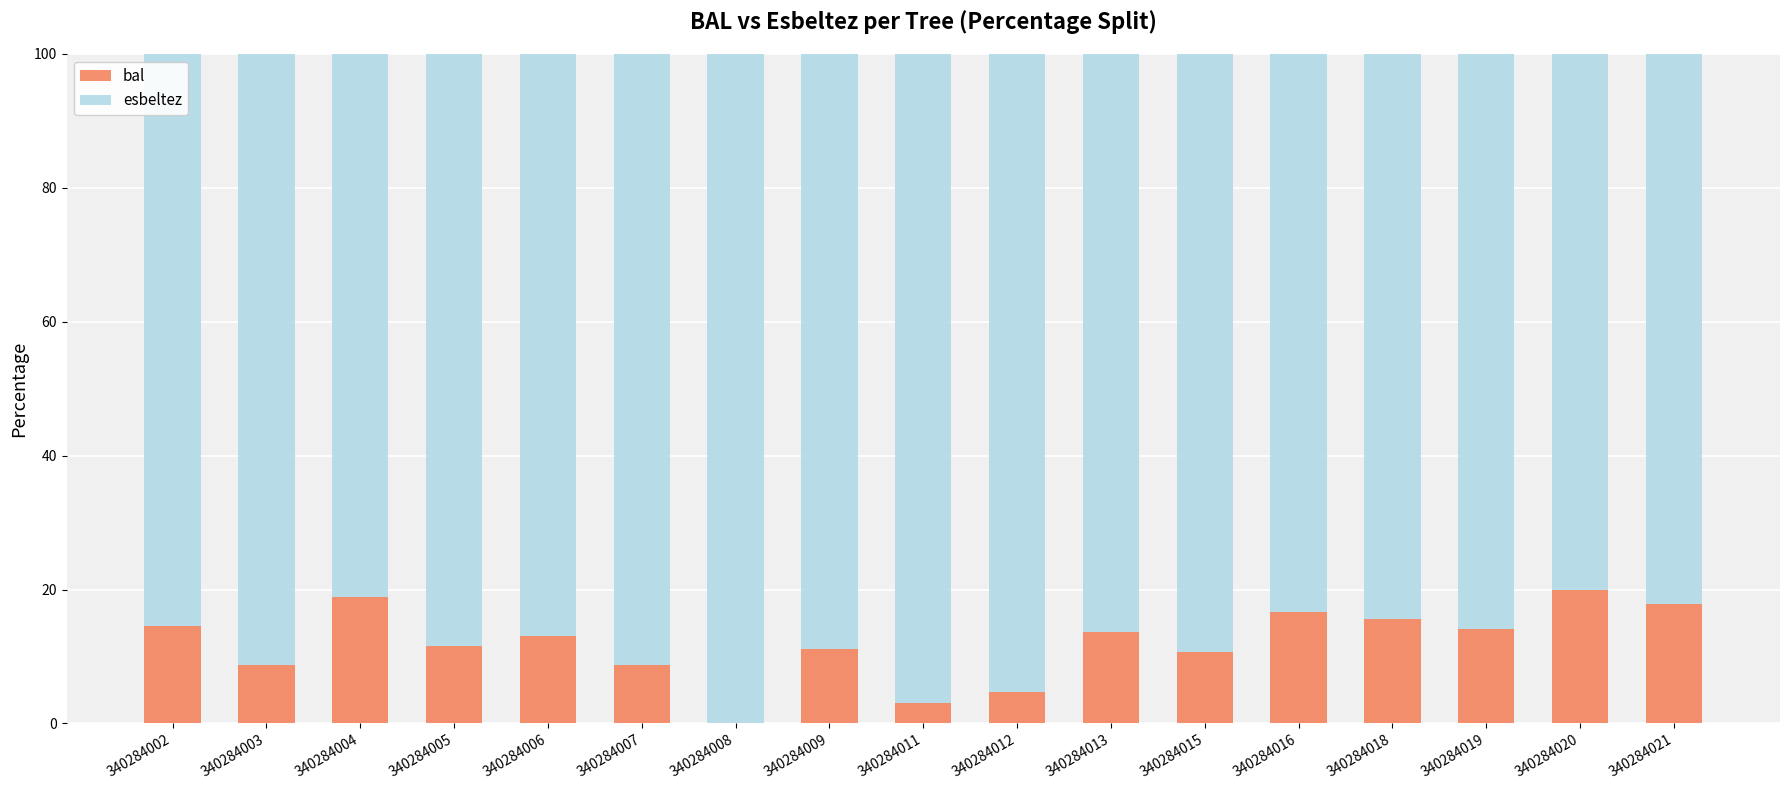

What is the sum of all bal values?

203.1